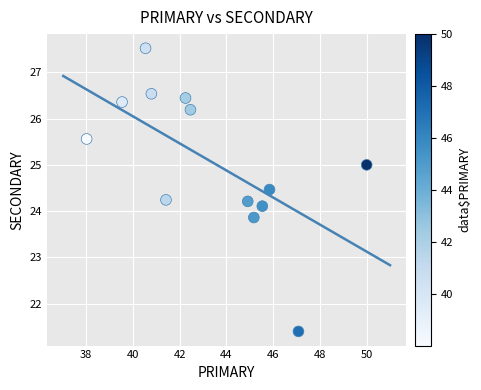

What is the range of Y values (max minus min)?

6.1